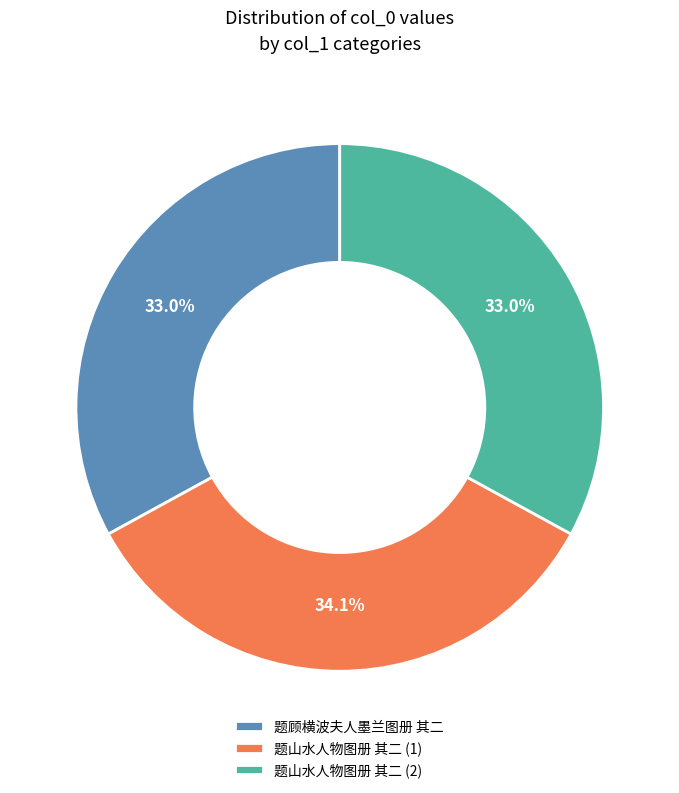

Count the number of slices in the pie.

3